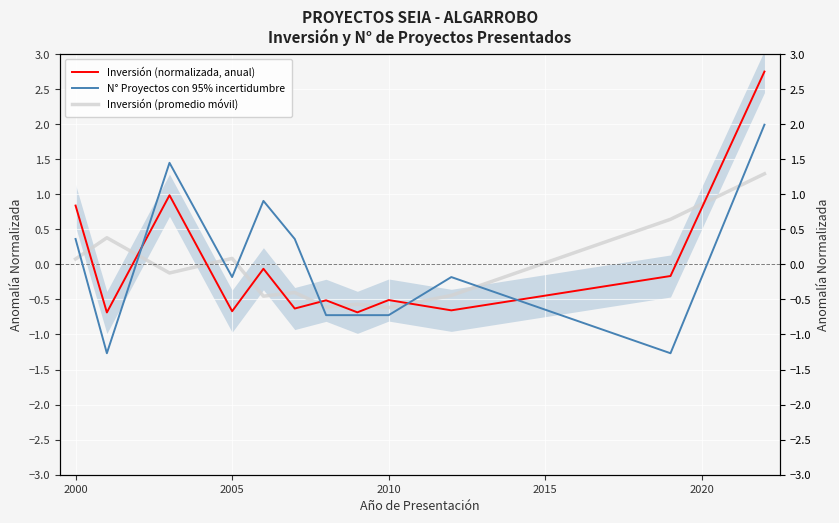

What are all the series names shown in the legend?

Inversión (normalizada, anual), N° Proyectos con 95% incertidumbre, Inversión (promedio móvil)